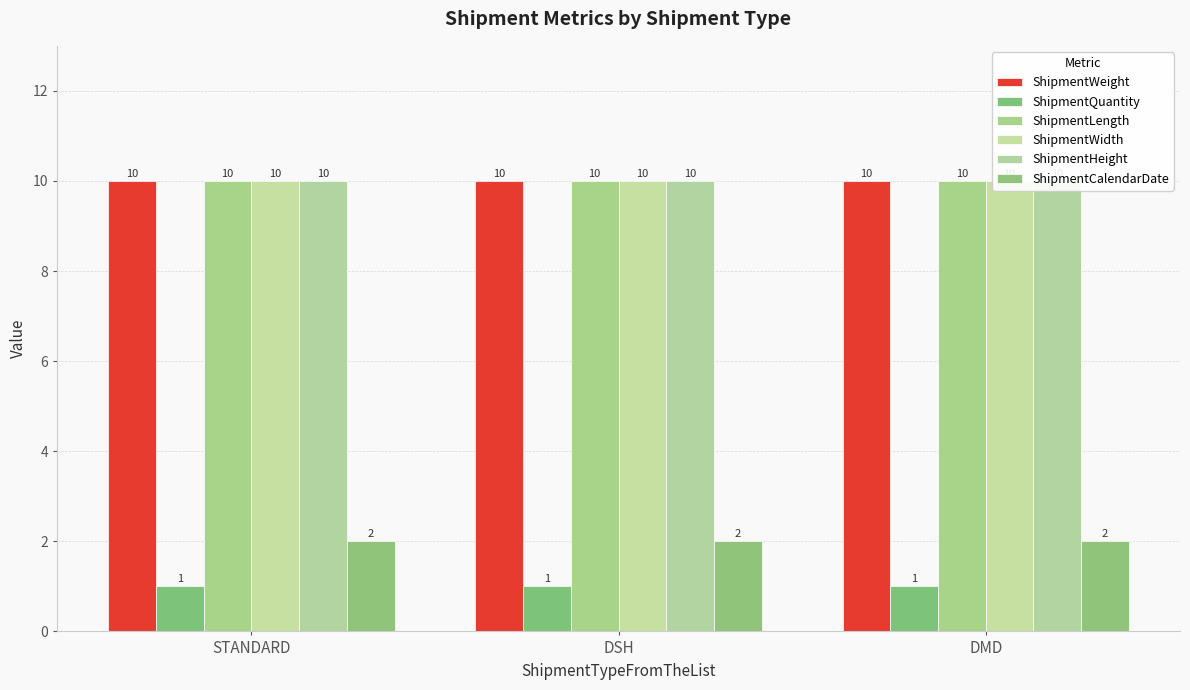

Reading right to left, extract all data points from this chart.

ShipmentWeight: 10	10	10
ShipmentQuantity: 1	1	1
ShipmentLength: 10	10	10
ShipmentWidth: 10	10	10
ShipmentHeight: 10	10	10
ShipmentCalendarDate: 2	2	2